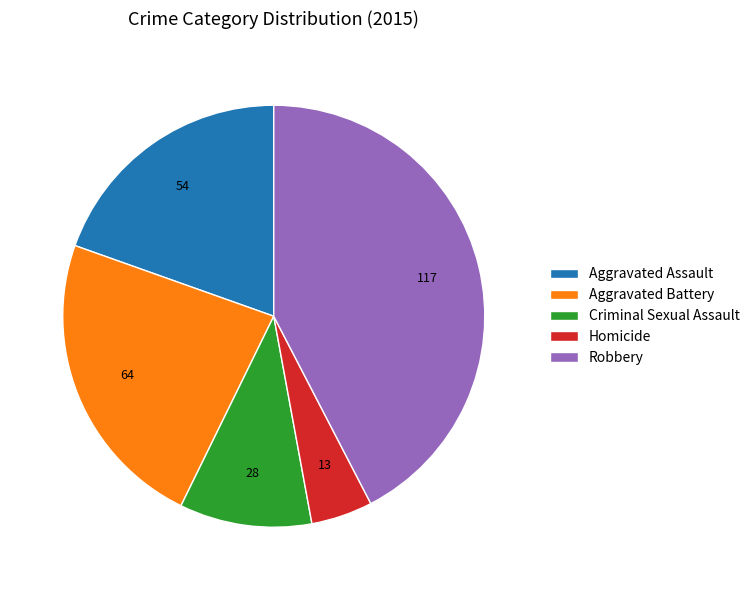

True or false: Criminal Sexual Assault accounts for 10% of the total.

True